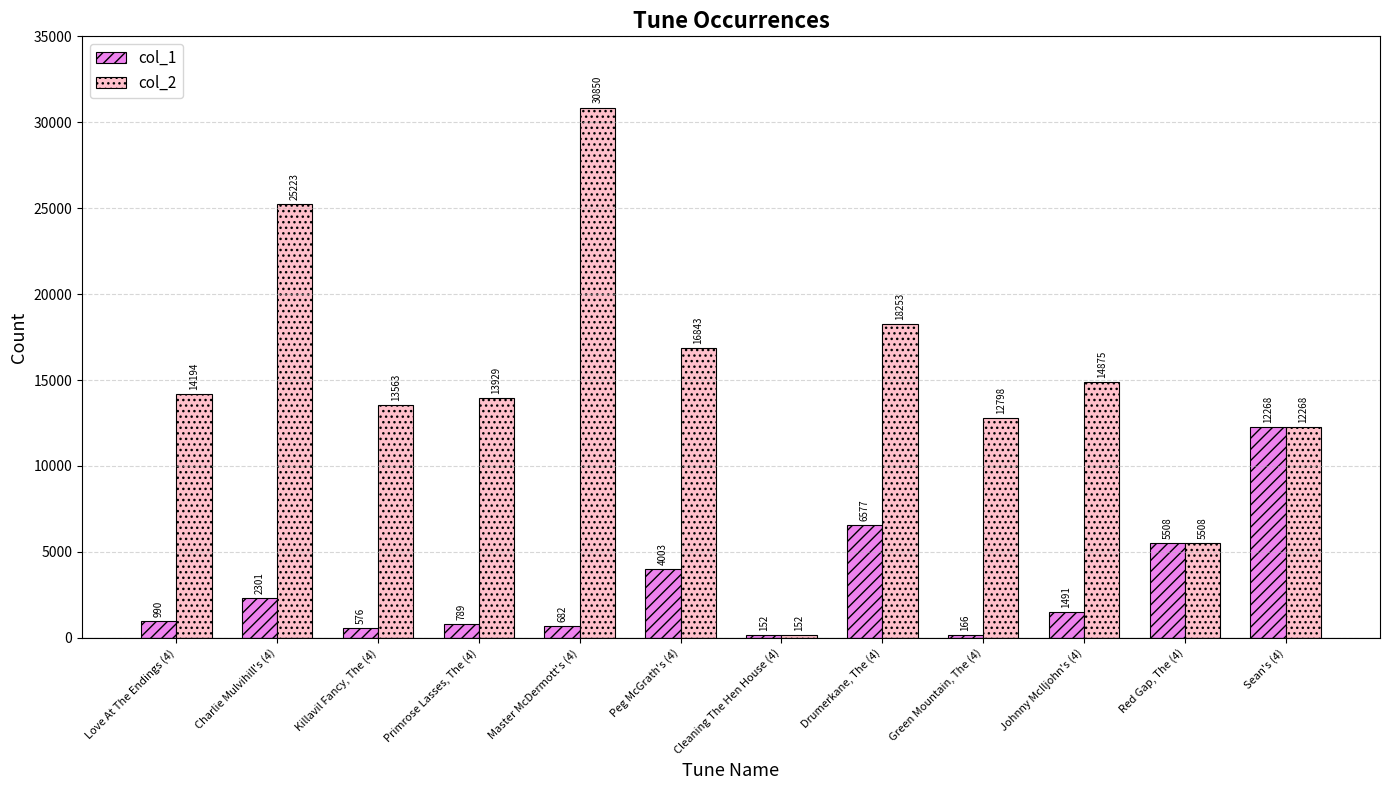

How many bars are there in total?

24